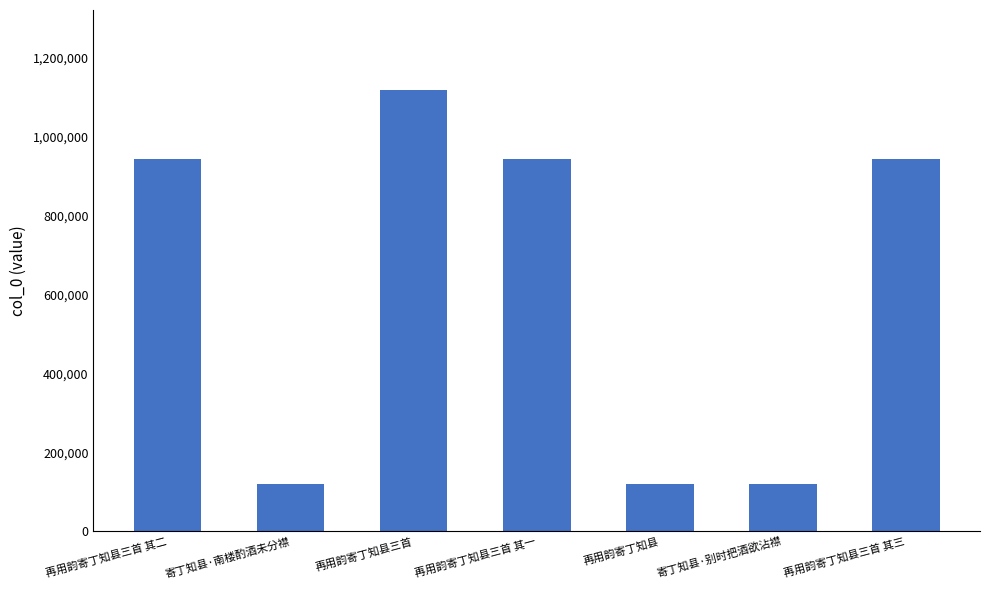

What is the difference between the maximum and minimum values?

999959